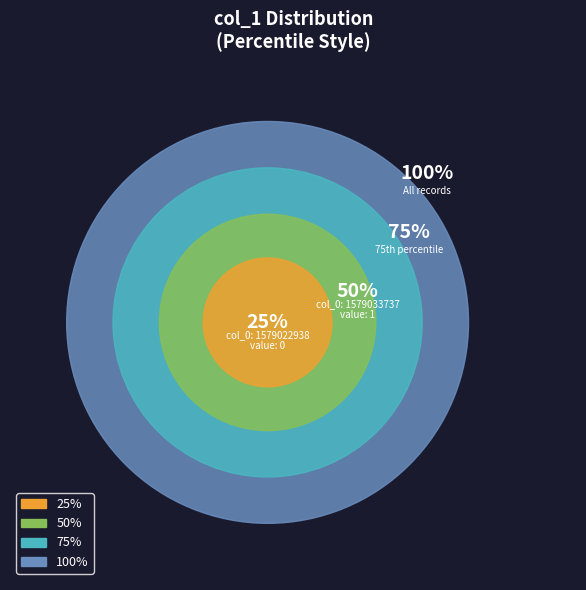

The 1579022938 slice represents 0% of the pie. True or false?

True